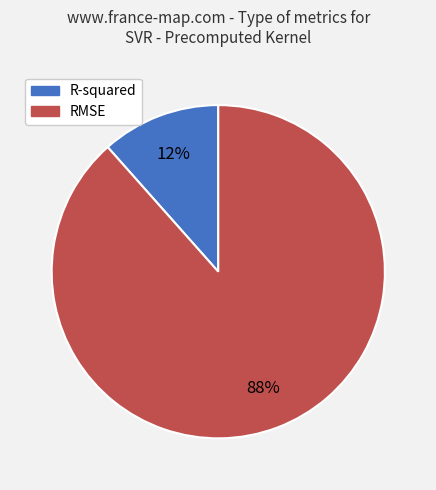

To the nearest percent, what is the combined percentage of R-squared and RMSE?

100%